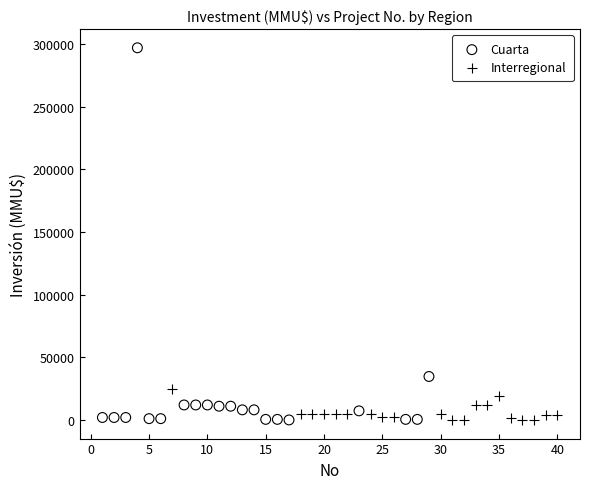

Which series has the widest spread of Y values?

Cuarta